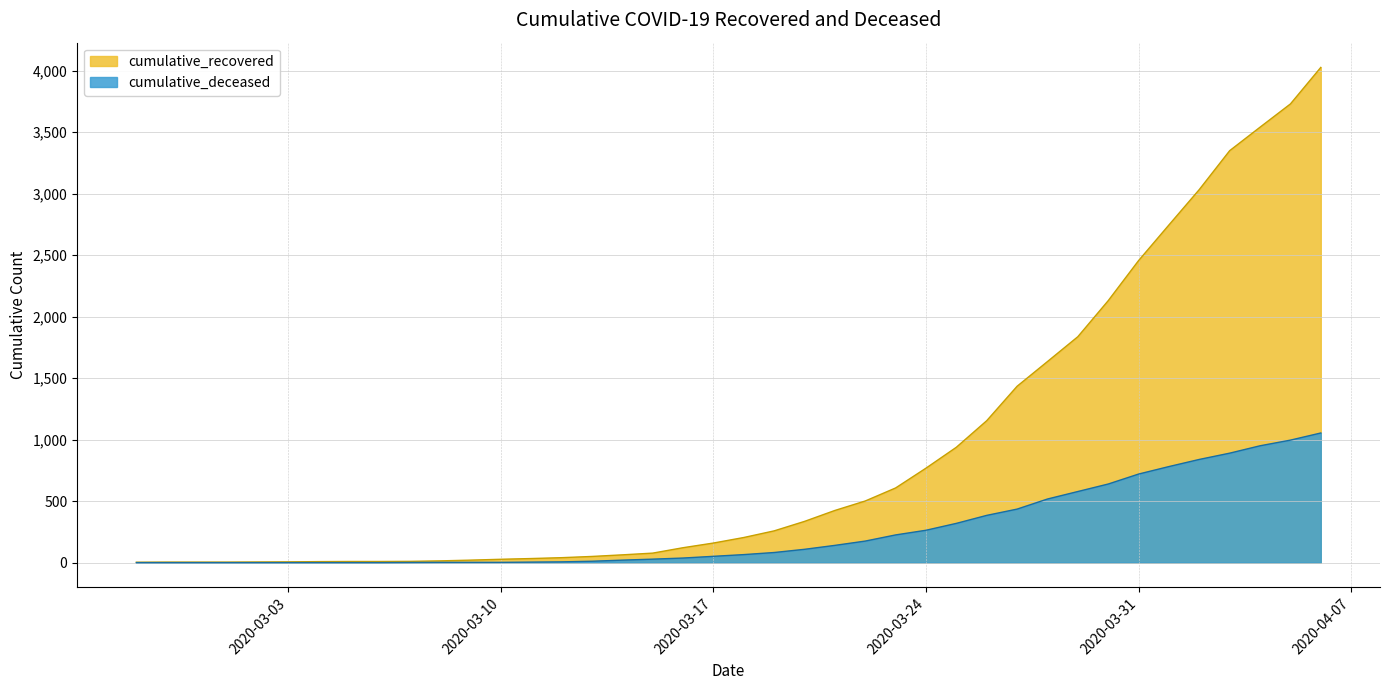

What is the difference between the maximum and second lowest values in the cumulative_deceased series?

1054